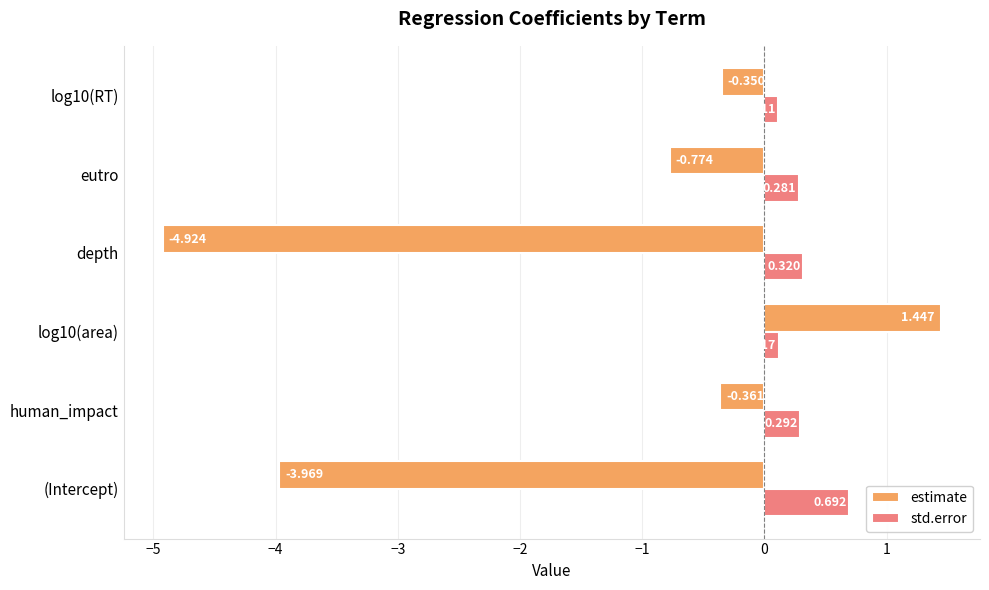

Which label corresponds to the smallest value in the chart?

depth